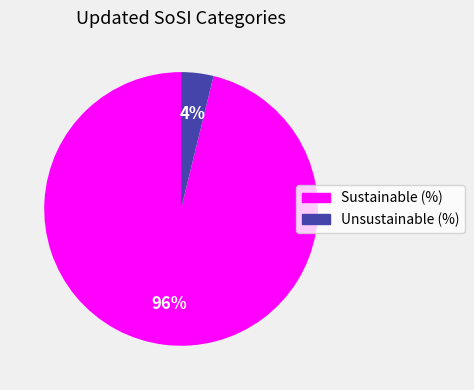

To the nearest percent, what portion does Sustainable (%) represent?

96%